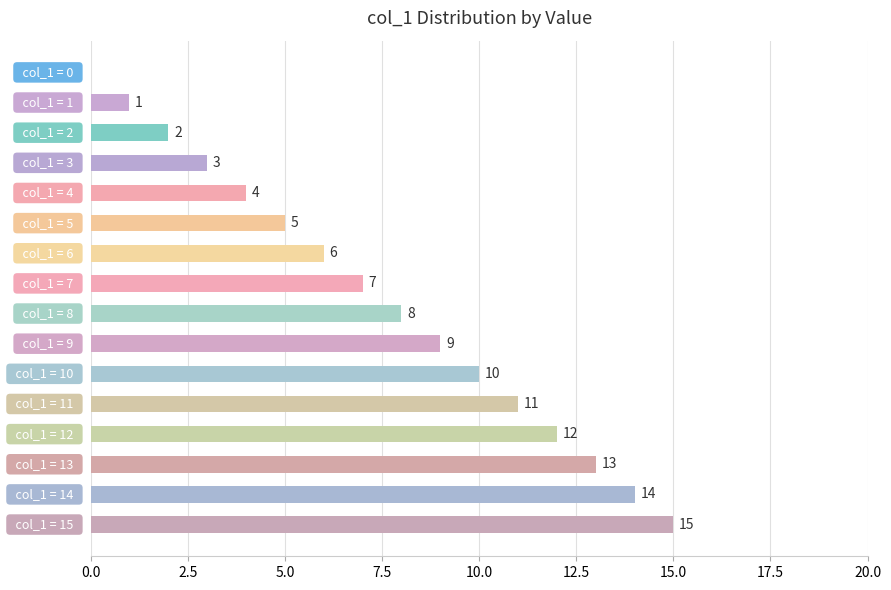

What is the maximum value shown in the chart?

15